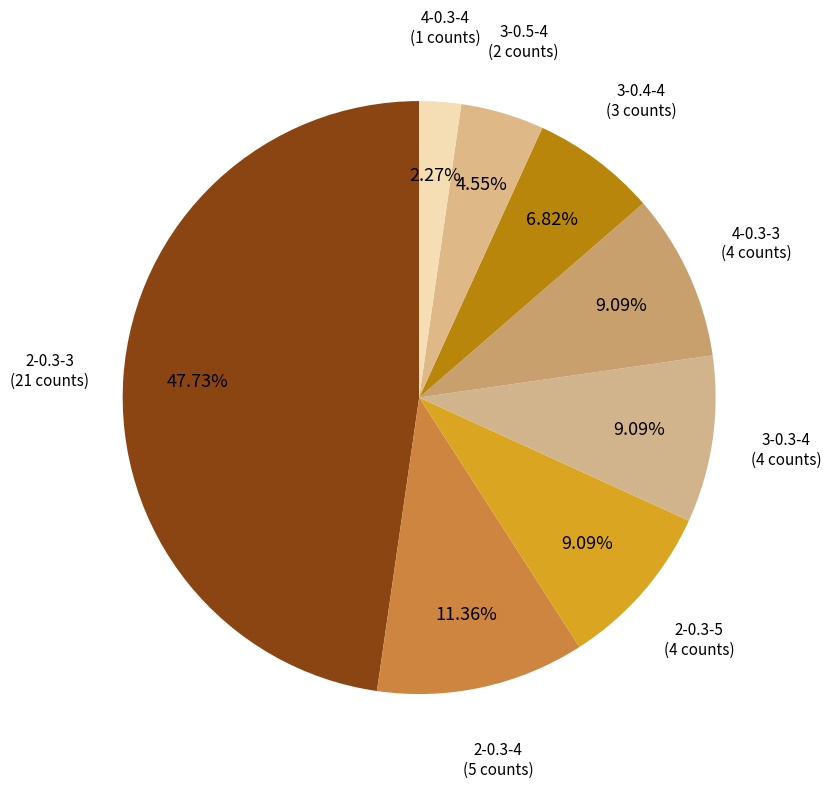

How many slices are in this pie chart?

8